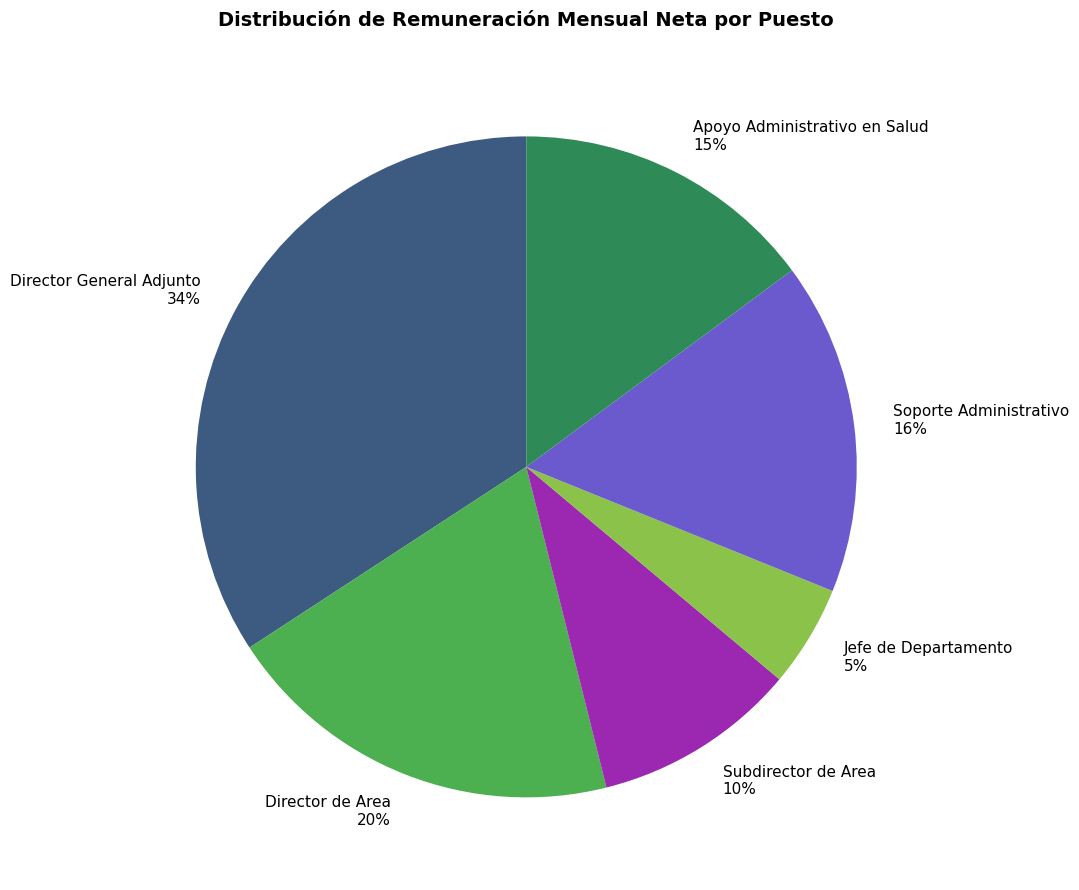

Which category has the smallest portion of the pie?

Jefe de Departamento